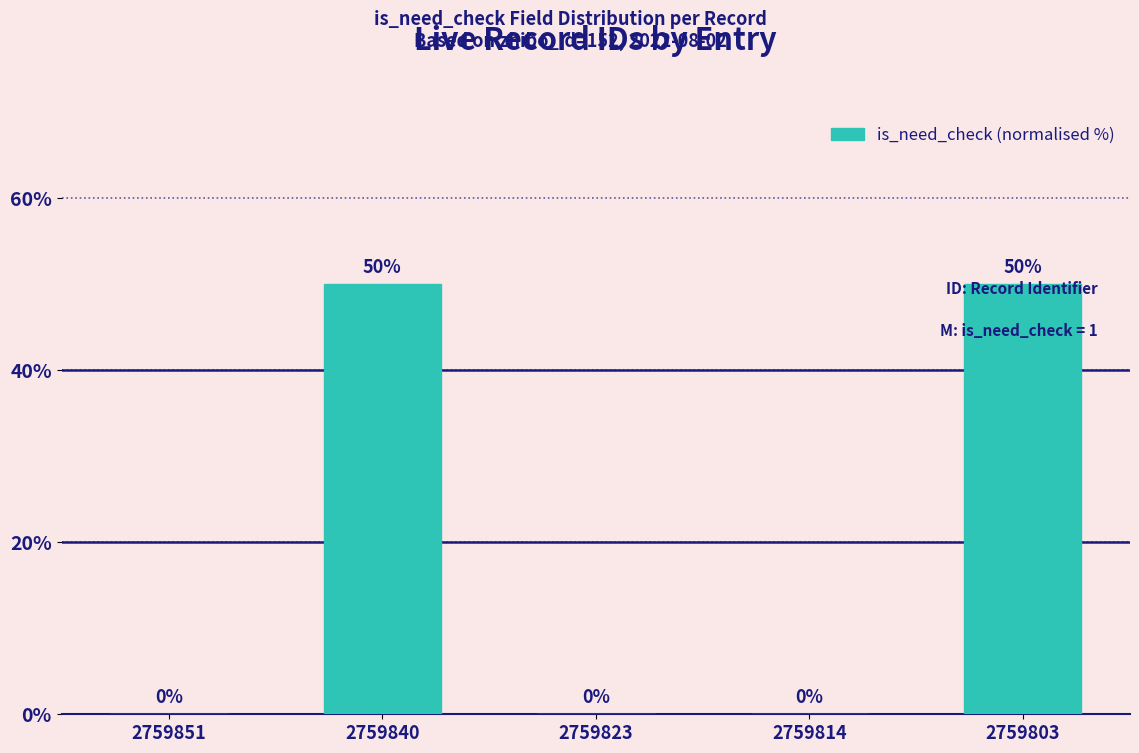

The chart shows a value of 50 at 2759840. True or false?

True